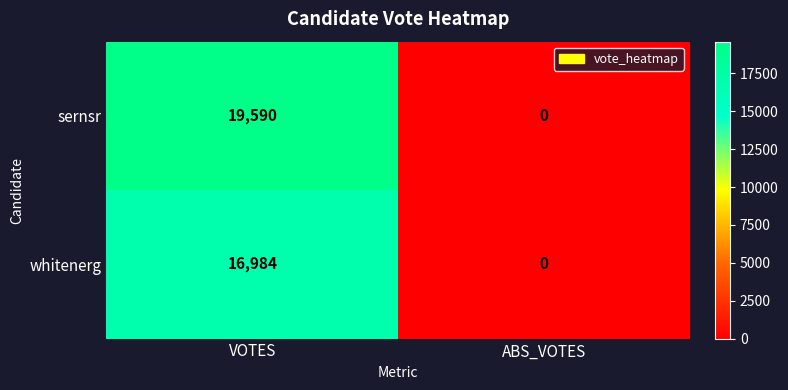

Reading left to right, what are all the values shown in this chart?

sernsr: 19590	0
whitenerg: 16984	0